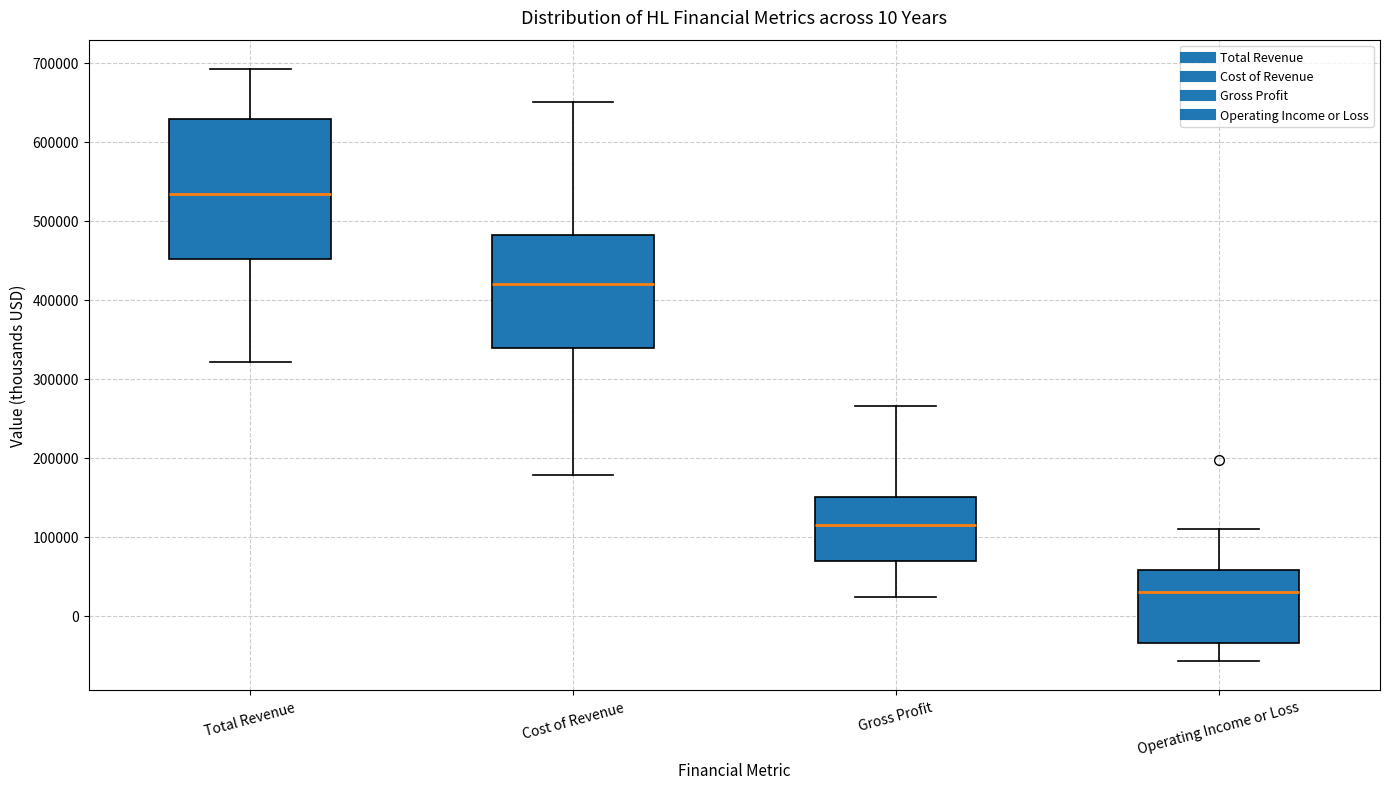

Which box has the highest median line?

Total Revenue